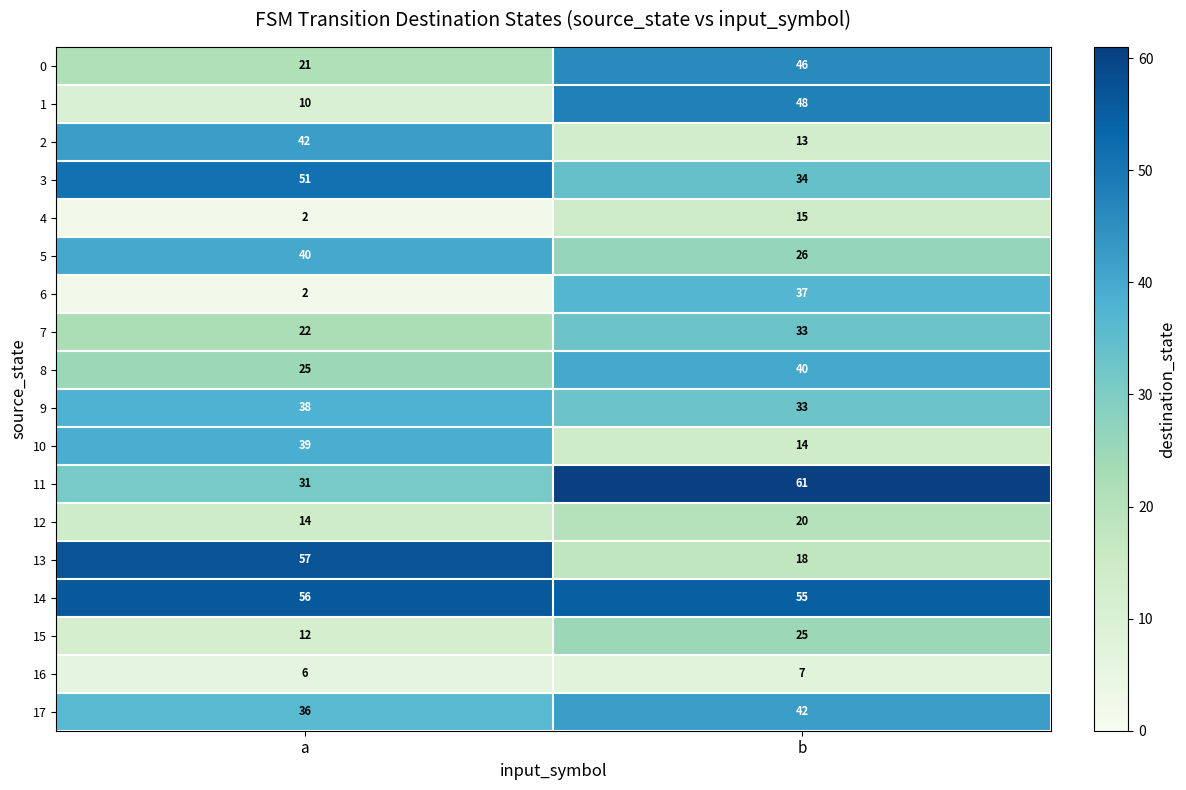

What is the approximate value of 10 at a?

39